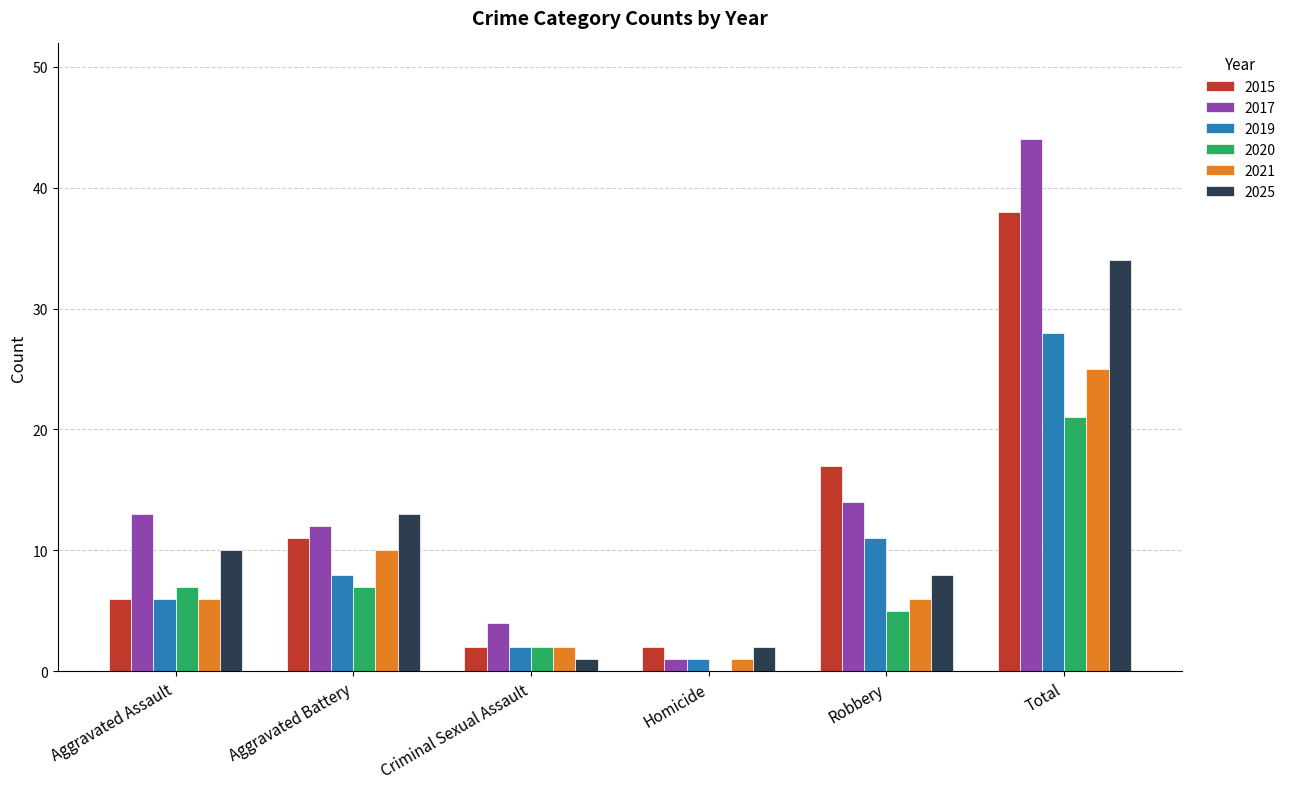

At which label is 2017 closest to 22?

Robbery